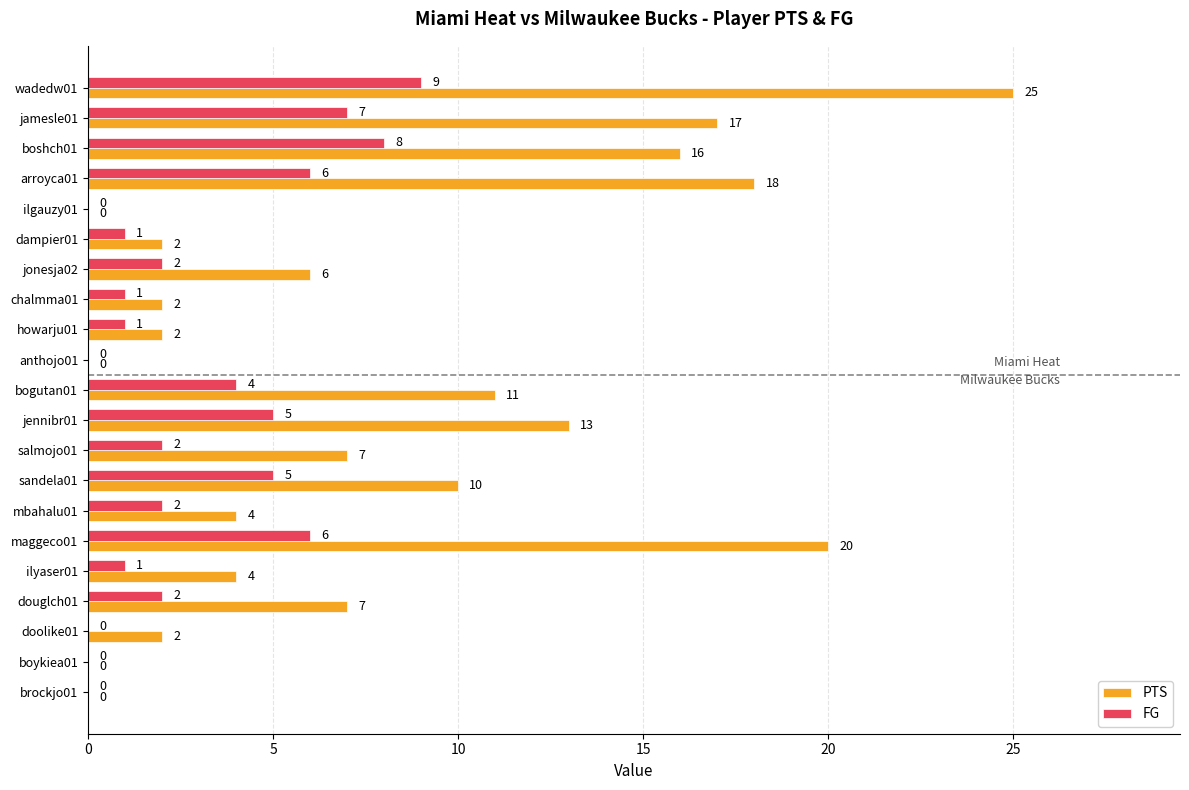

Between jonesja02 and anthojo01, which series saw the biggest shift?

PTS